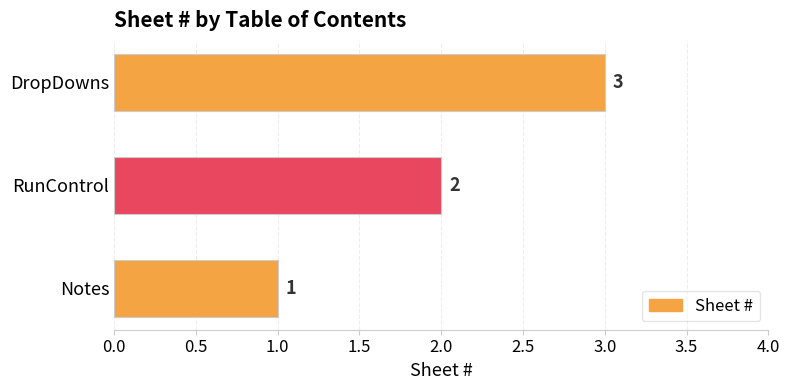

What is the greatest value displayed?

3